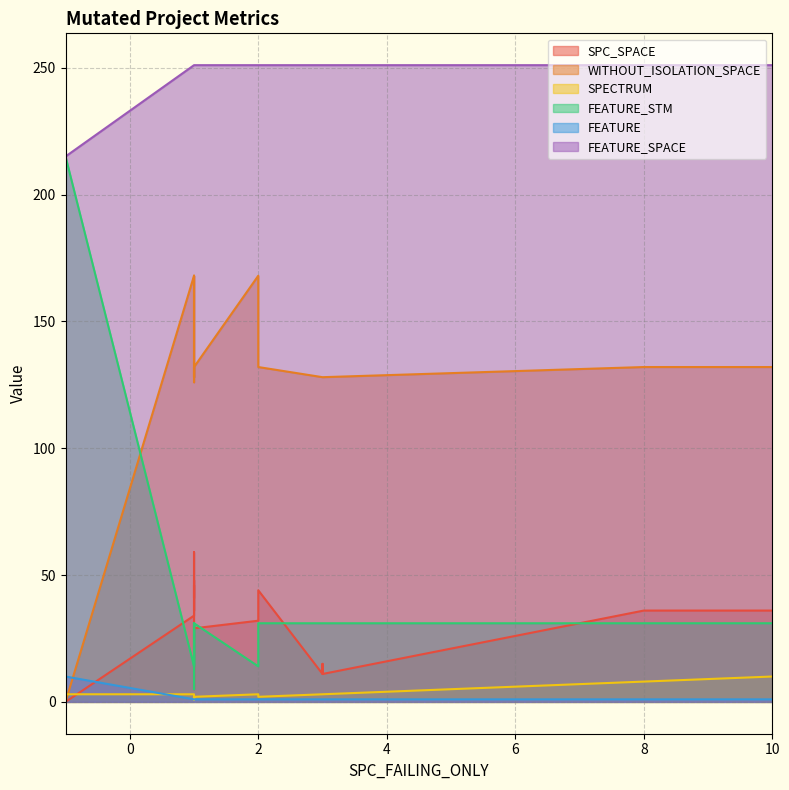

In SPECTRUM, how many points are lower than both neighbors (excluding endpoints)?

4